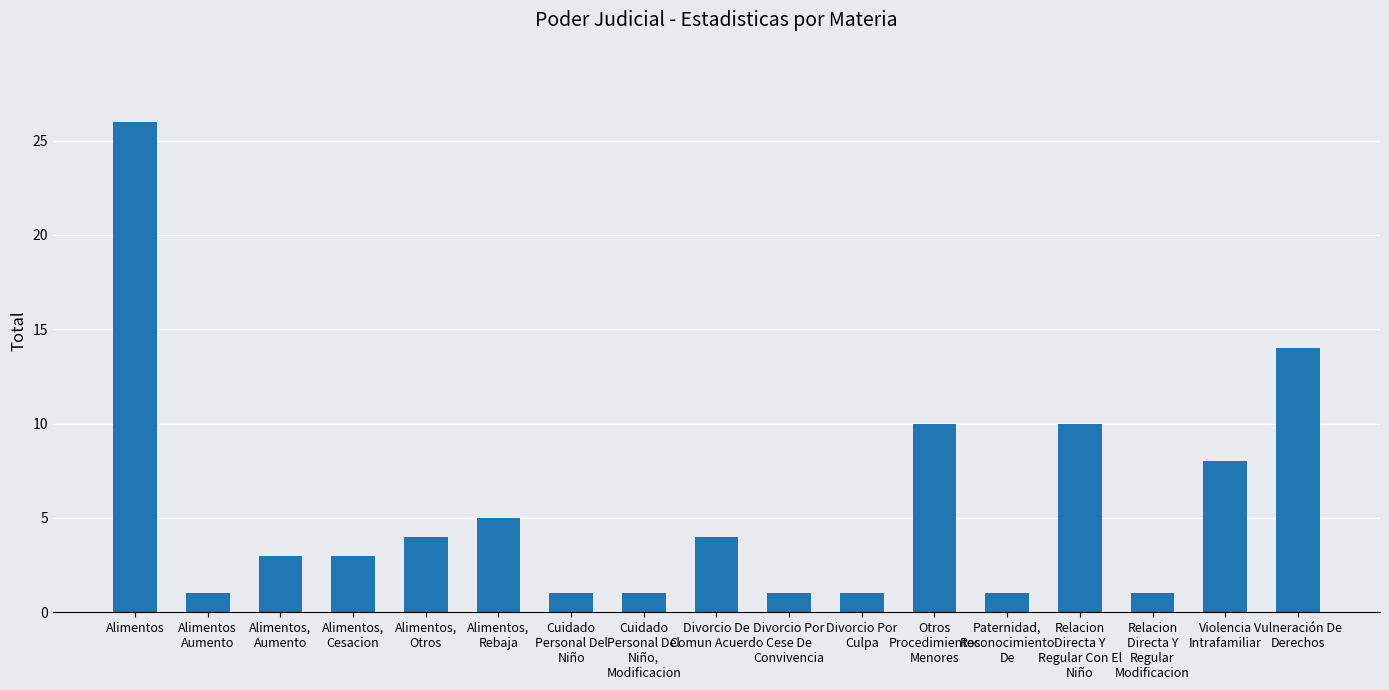

How many categories are shown in the chart?

17